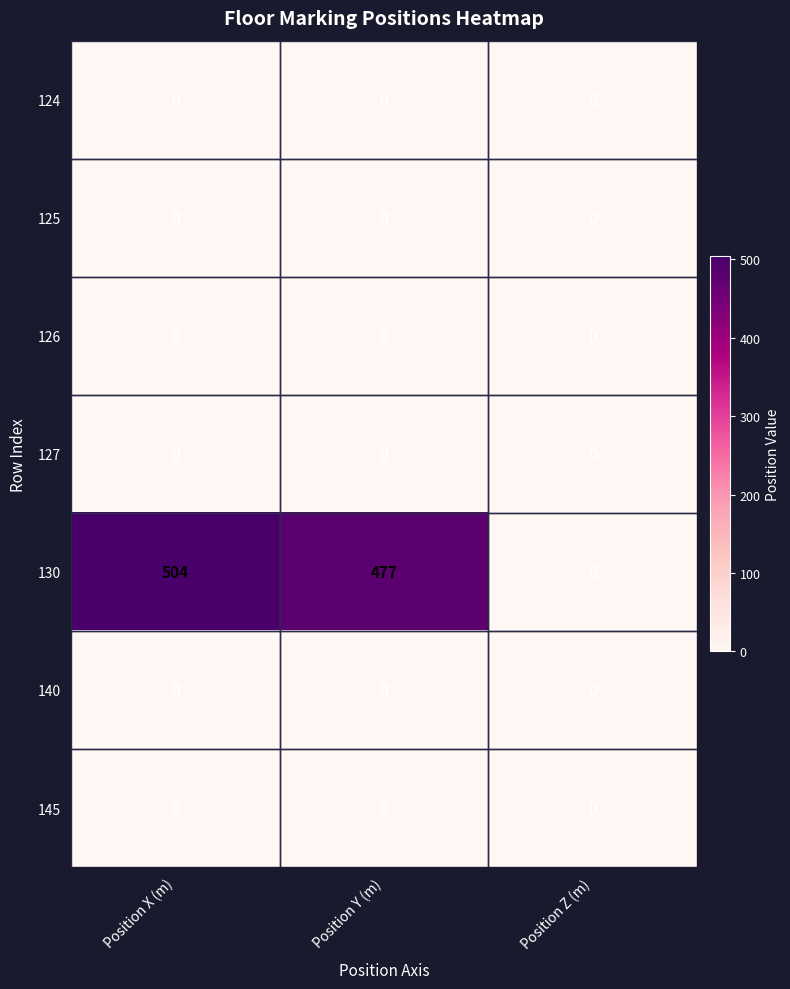

True or false: 130 has a value of 504 at Position X (m).

True